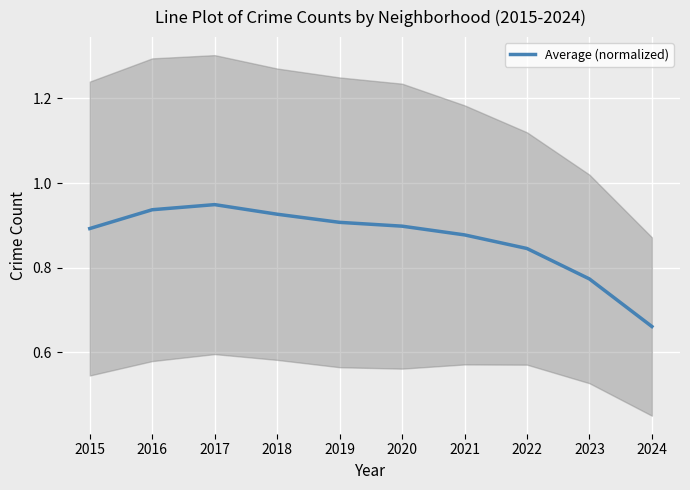

Between 2023 and 2021, which is larger?

2021